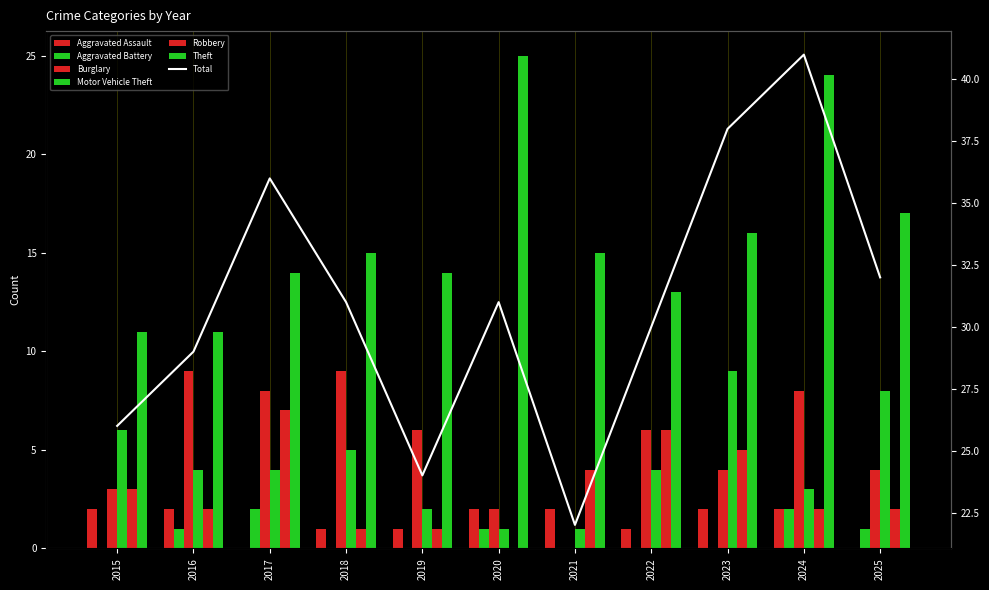

Reading left to right, list all the values displayed in this chart.

Aggravated Assault: 2	2	0	1	1	2	2	1	2	2	0
Aggravated Battery: 0	1	2	0	0	1	0	0	0	2	1
Burglary: 3	9	8	9	6	2	0	6	4	8	4
Motor Vehicle Theft: 6	4	4	5	2	1	1	4	9	3	8
Robbery: 3	2	7	1	1	0	4	6	5	2	2
Theft: 11	11	14	15	14	25	15	13	16	24	17